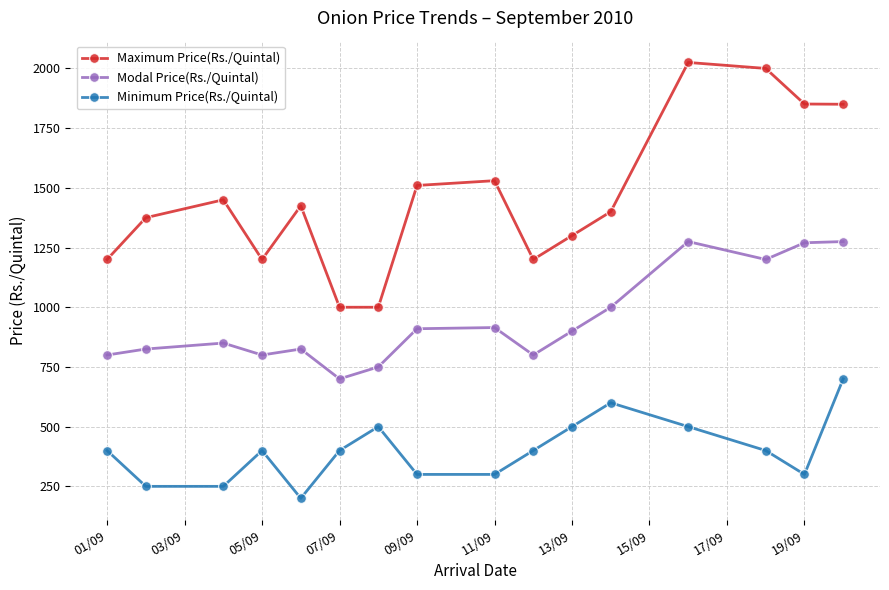

Which series has the widest spread of values?

Maximum Price(Rs./Quintal)